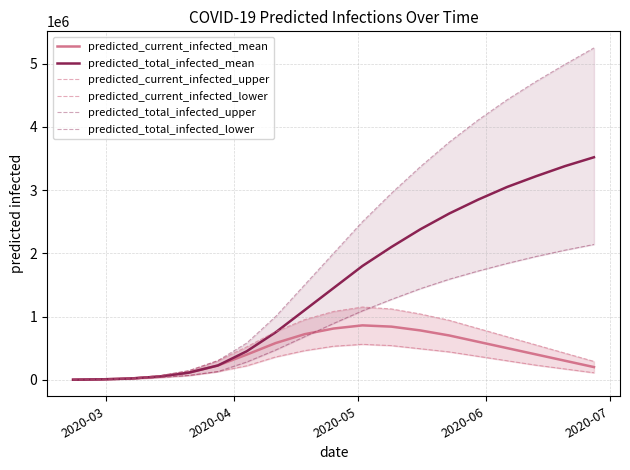

True or false: predicted_total_infected_upper and predicted_current_infected_lower intersect in this chart.

False